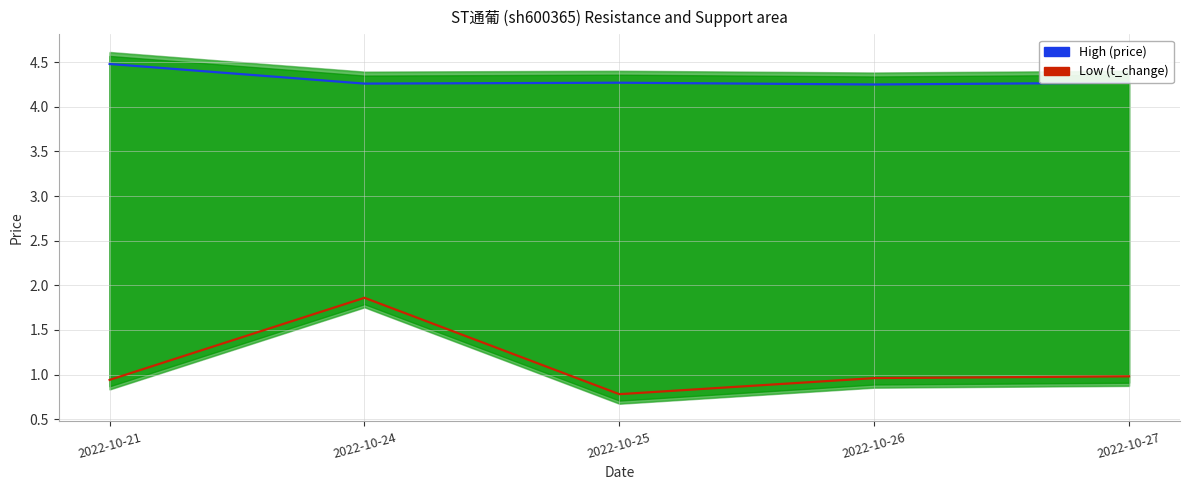

How many High (price) values are between 4 and 5?

5